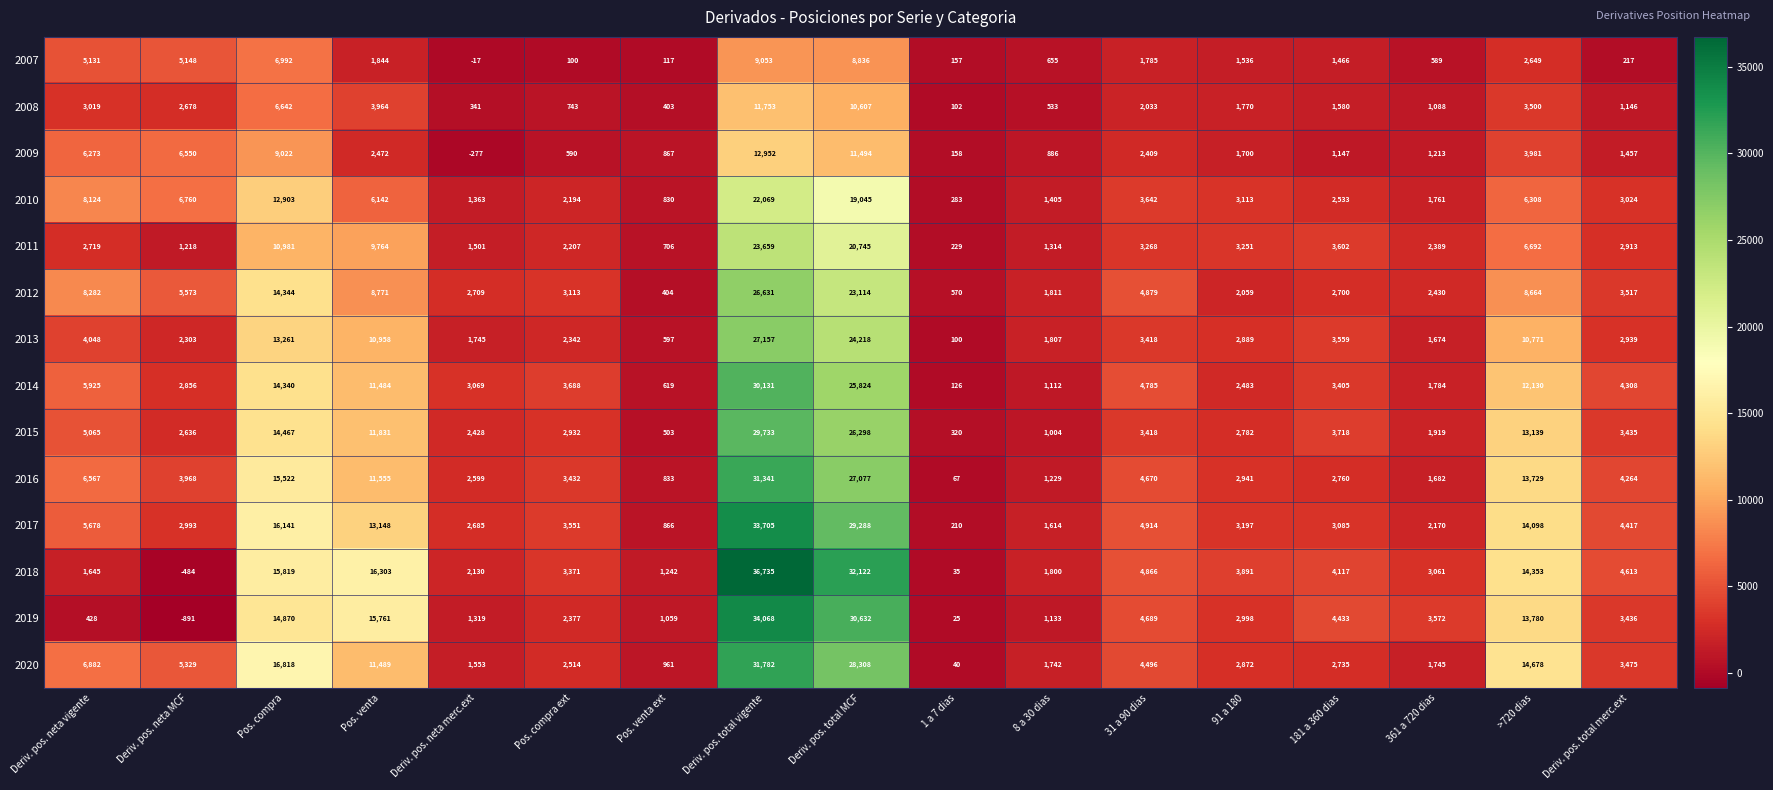

True or false: 2014 has a value of 4308 at Deriv. pos. total merc.ext.

True